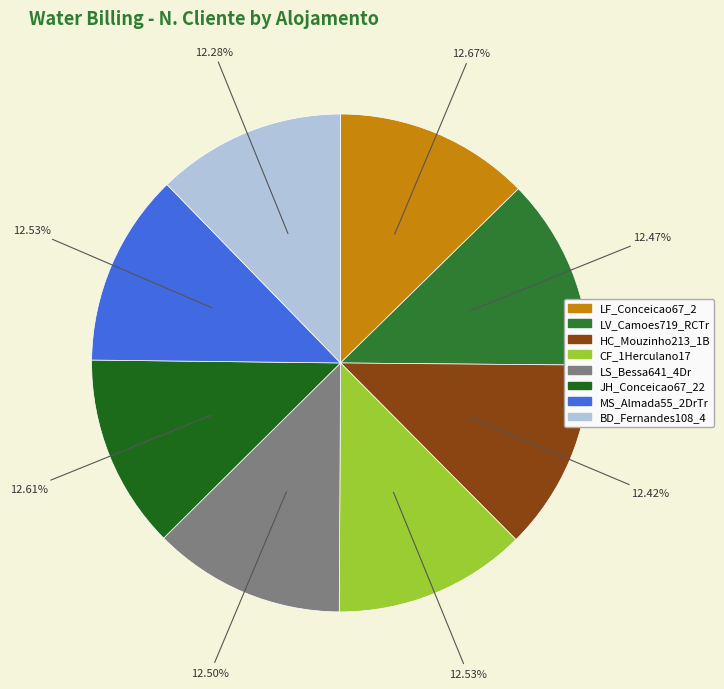

What is the ratio of the value at JH_Conceicao67_22 to the value at BD_Fernandes108_4?

1.0